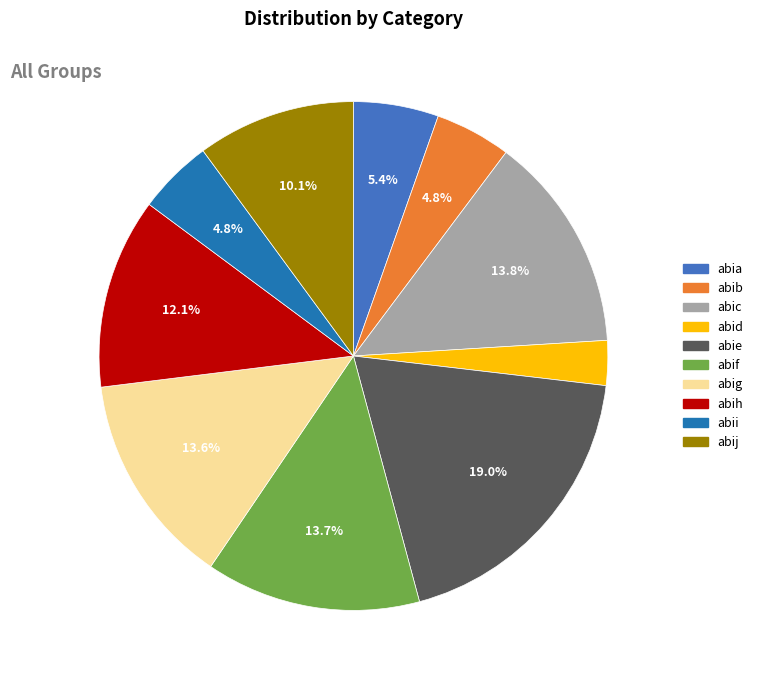

Which category has the biggest portion of the pie?

abie